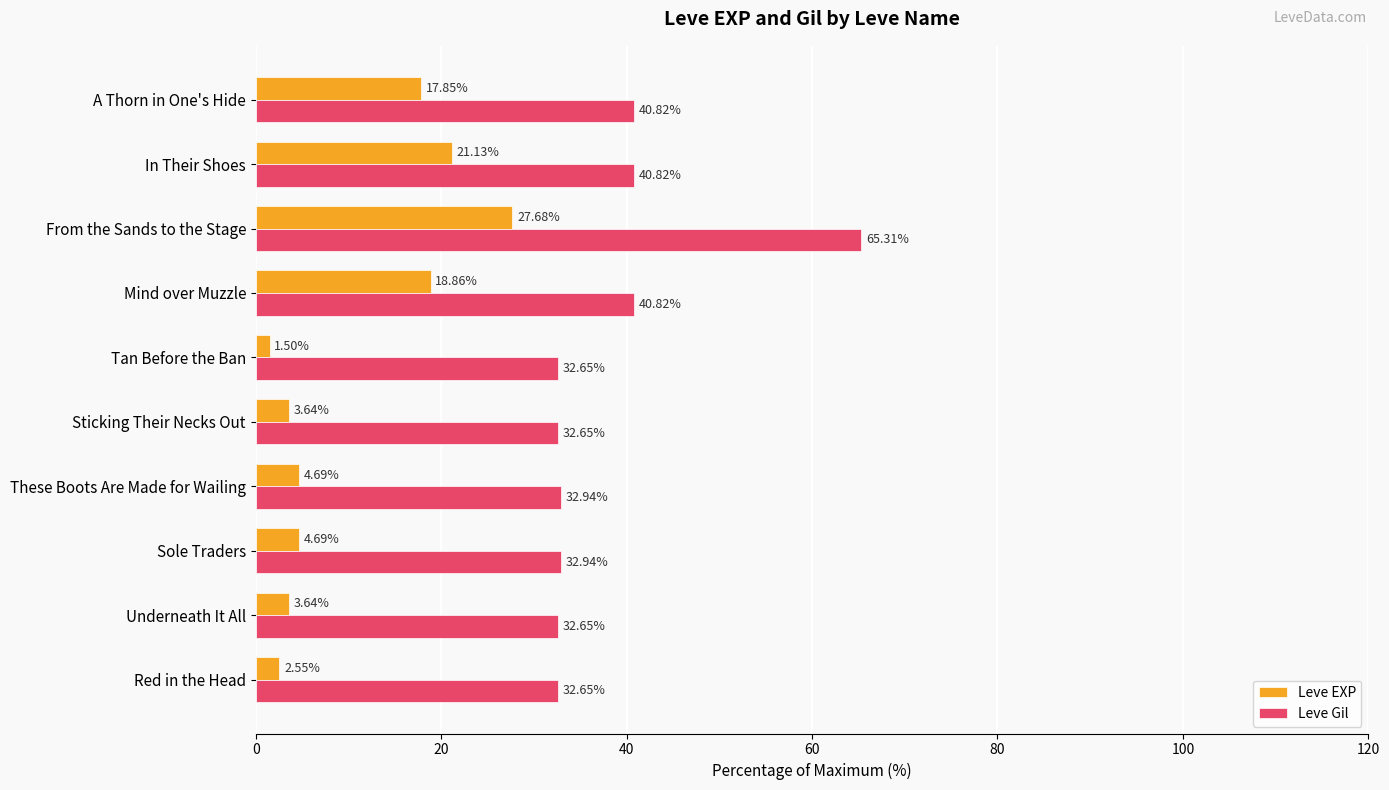

At Mind over Muzzle, list the series in order from smallest to largest.

Leve EXP, Leve Gil